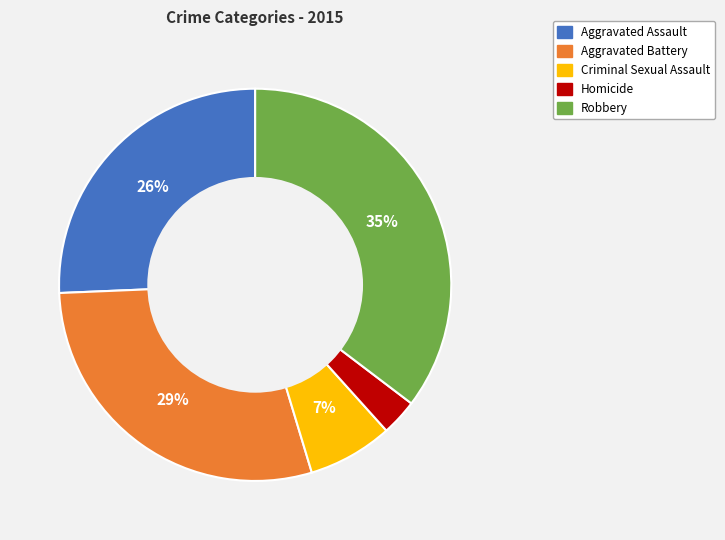

Rank the categories by value from lowest to highest.

Homicide, Criminal Sexual Assault, Aggravated Assault, Aggravated Battery, Robbery